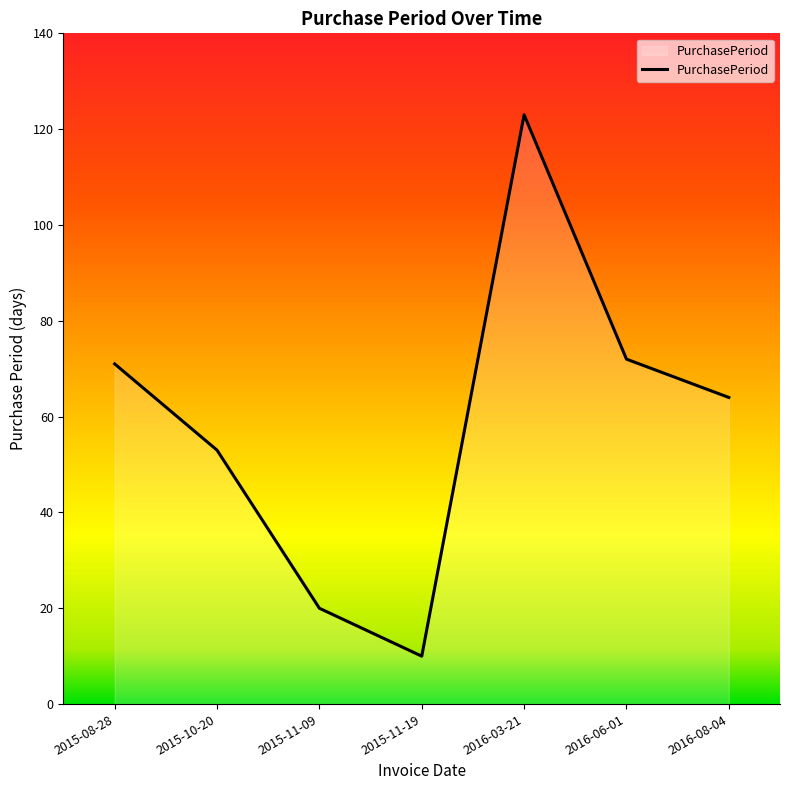

True or false: the data shows 10 at 2015-11-19.

True